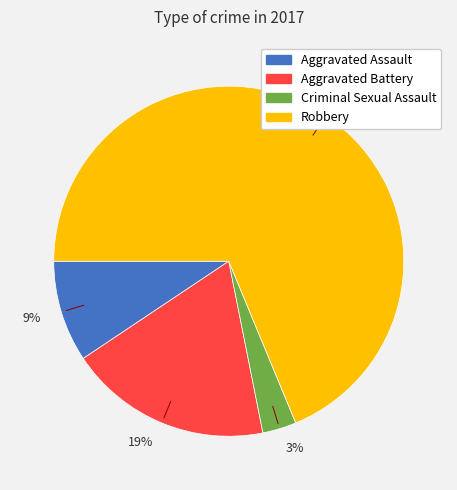

What is the largest slice in the pie chart?

69%